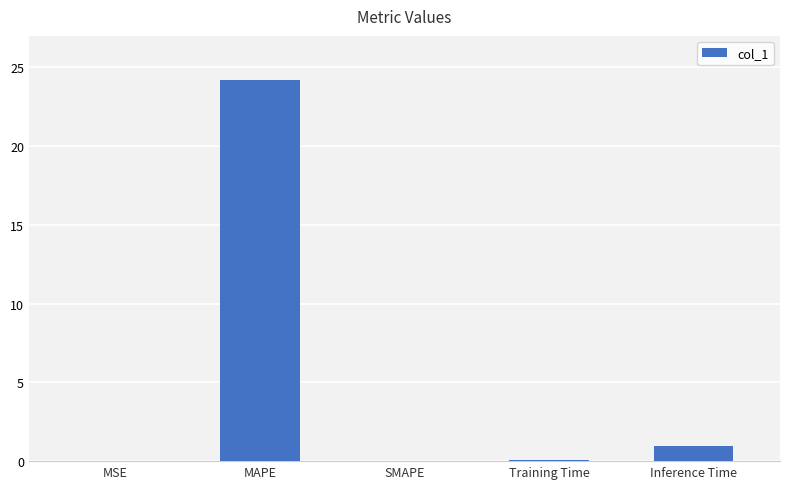

At which category does the chart reach its peak across all series?

MAPE